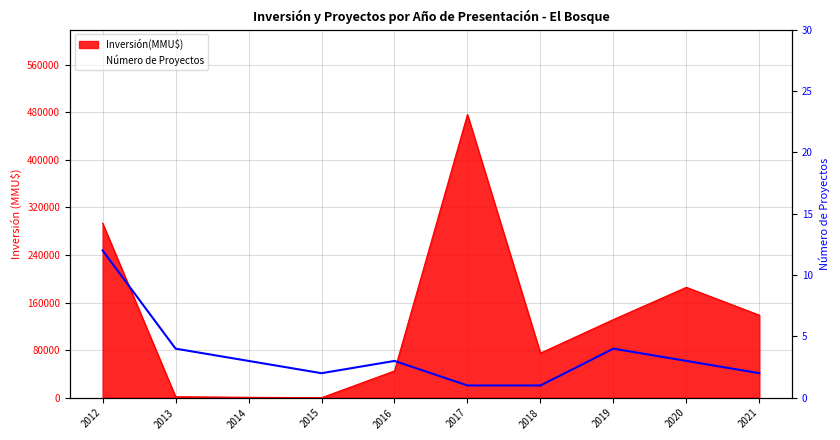

True or false: there are more than 1 points higher than both neighbors.

True